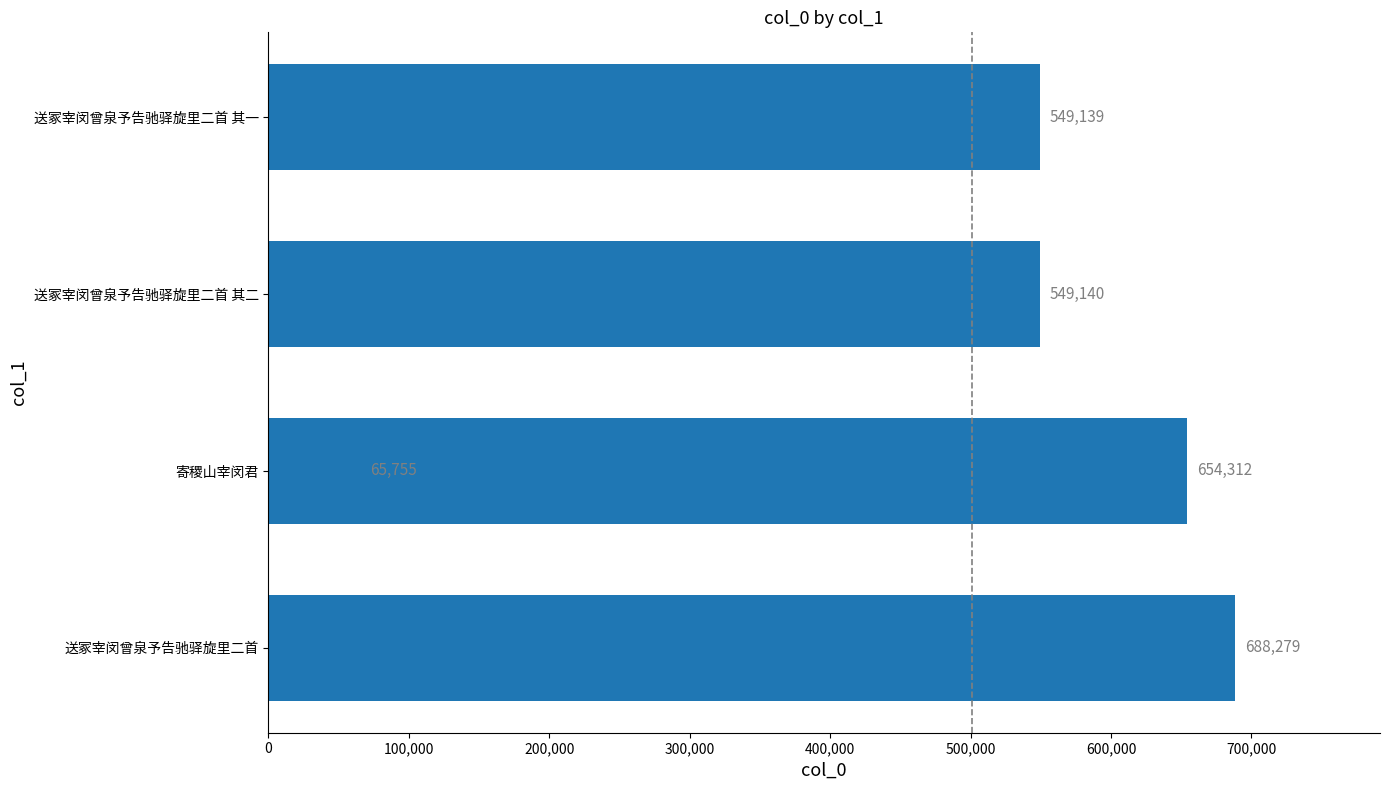

What is the greatest value displayed?

688279